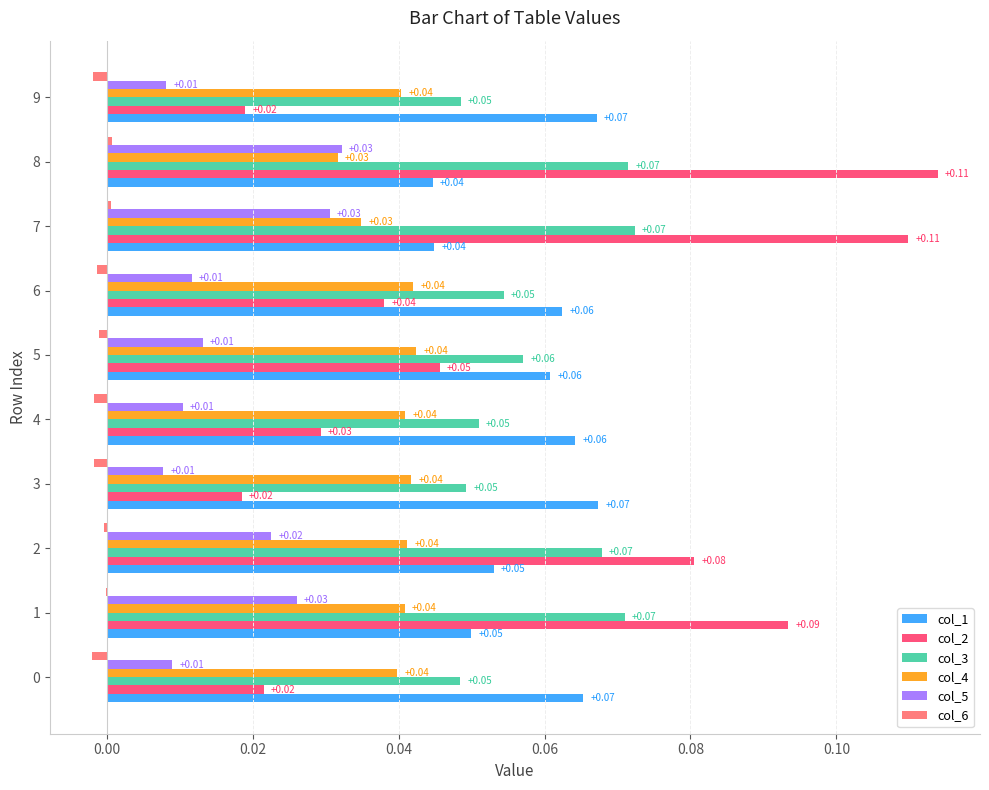

Which series has the largest total across all categories?

col_3